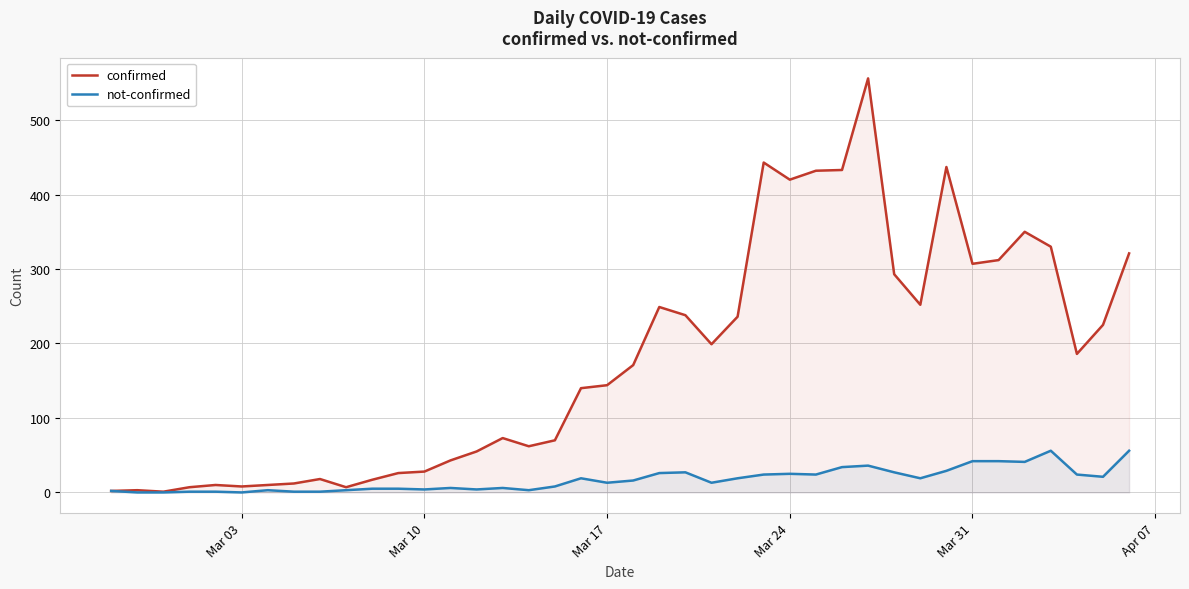

How many values in not-confirmed are above zero?

37